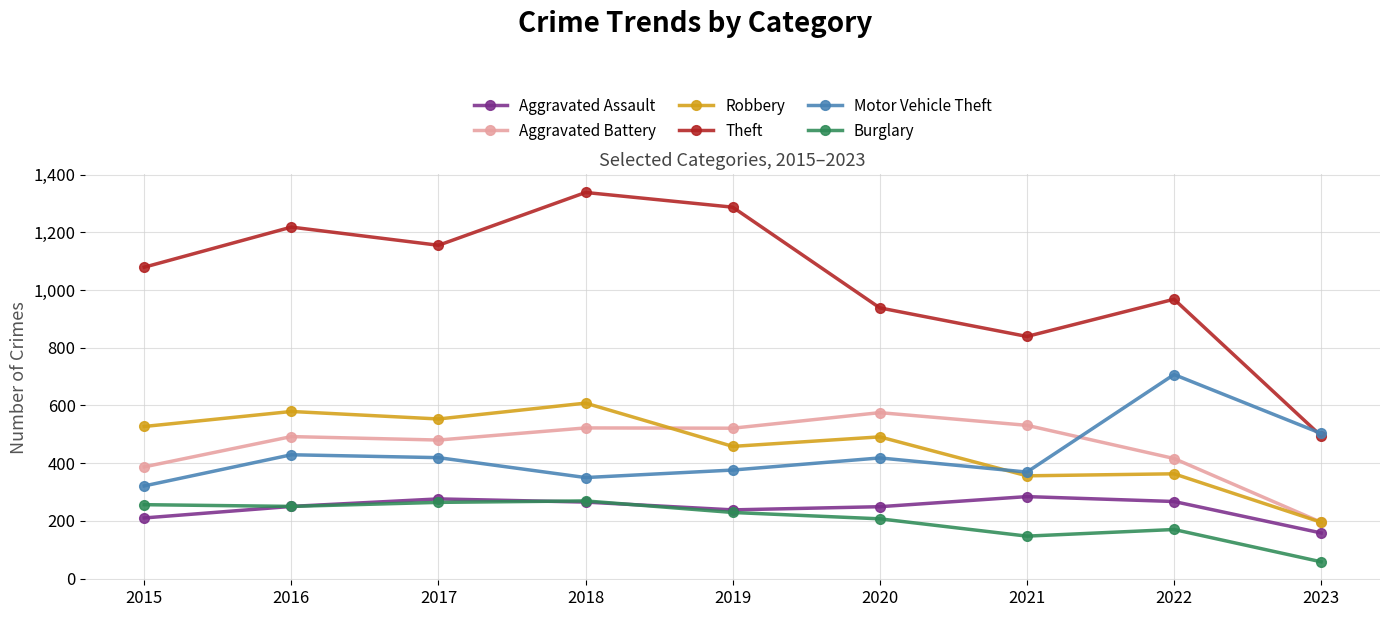

Which category has the lowest value across all series?

2023